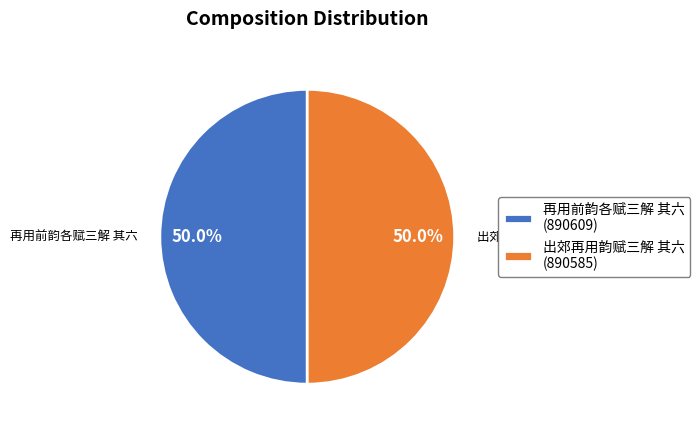

To the nearest percent, what percentage of the pie is 再用前韵各赋三解 其六?

50%